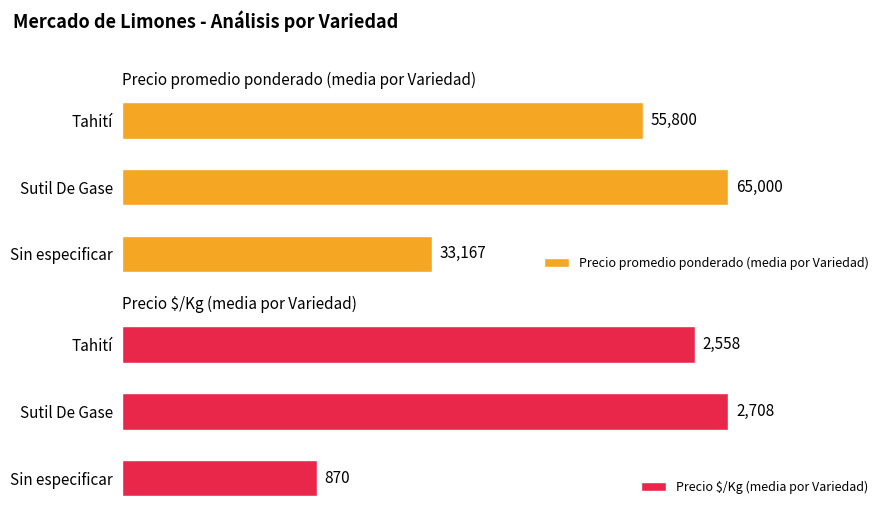

What is the difference between the maximum and minimum values in the Precio $/Kg (media por Variedad) series?

1838